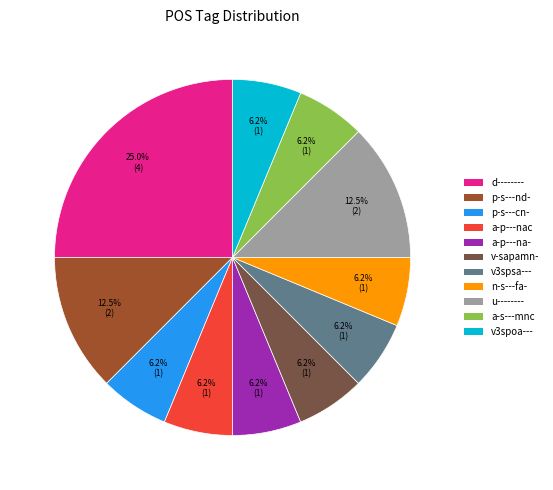

Is there a majority slice in this chart?

No